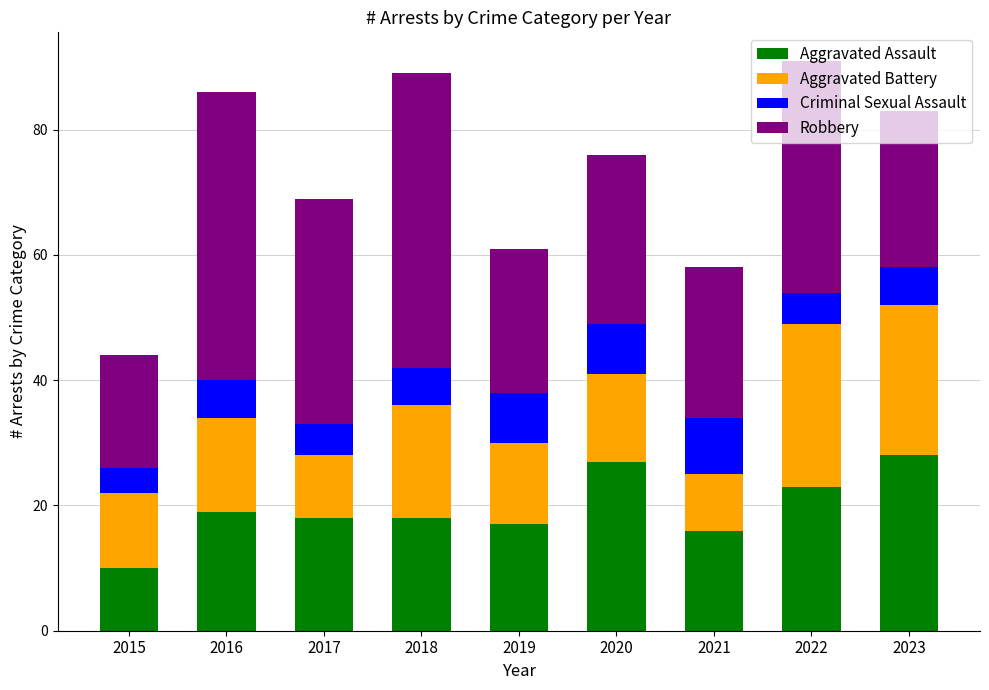

What is the total value across all series at 2020?

76